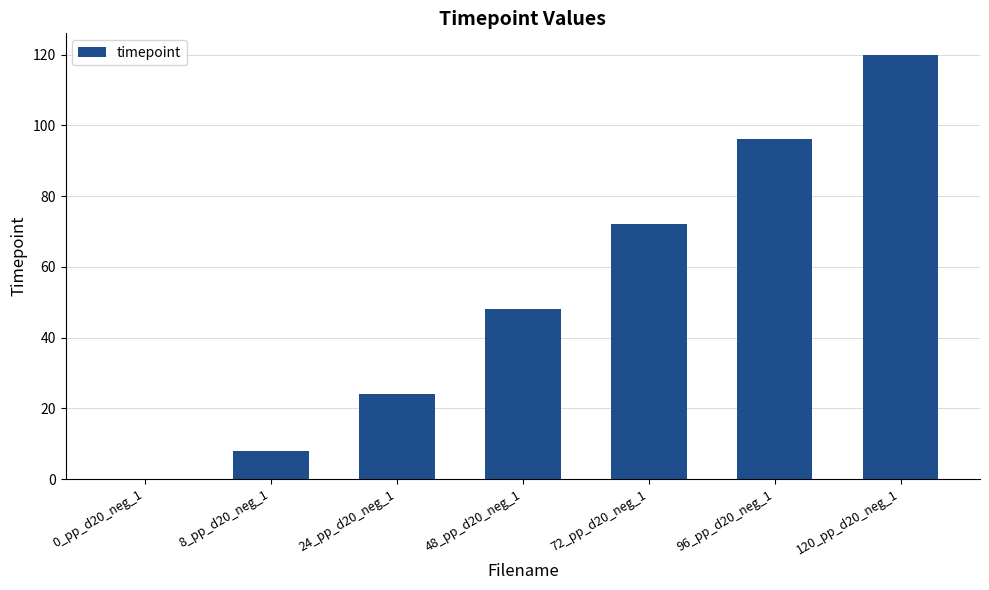

How many values are above zero?

6